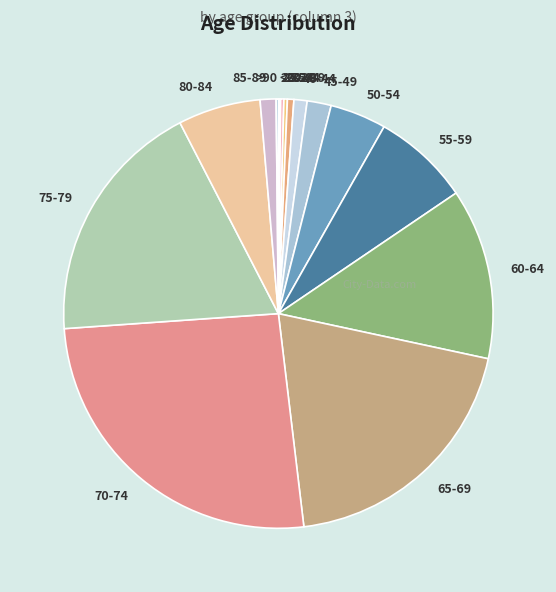

Does any single category account for the majority?

No